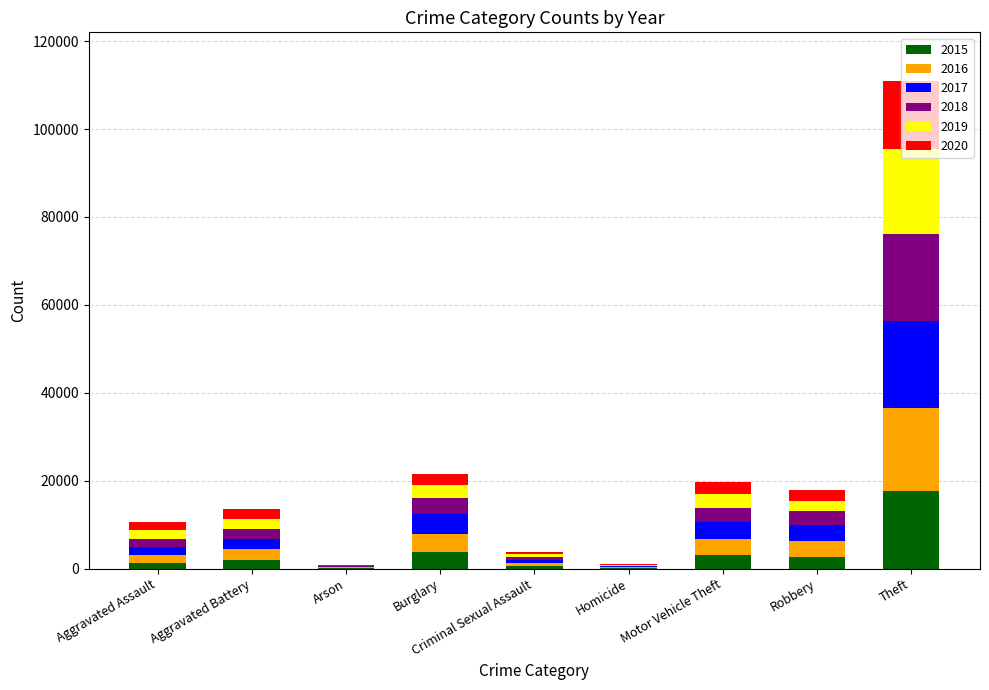

How many data points does each series have?

9